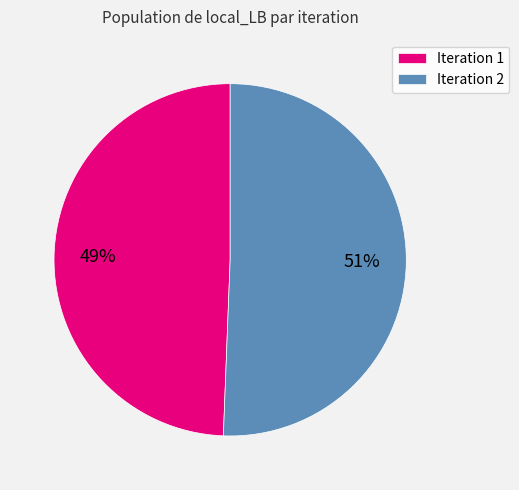

Do Iteration 1 and Iteration 2 together represent more than half of the pie?

Yes